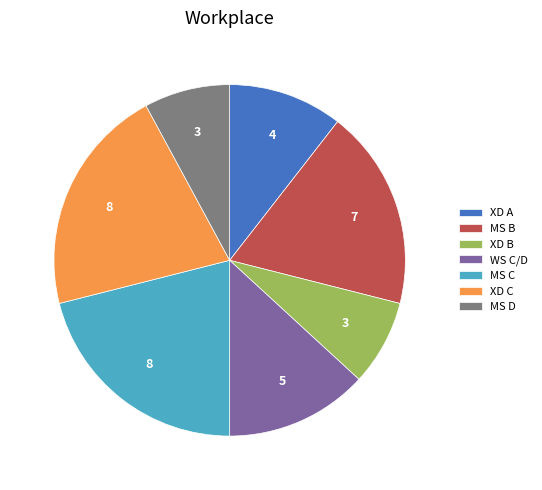

Is the sum of MS C and WS C/D greater than half?

No